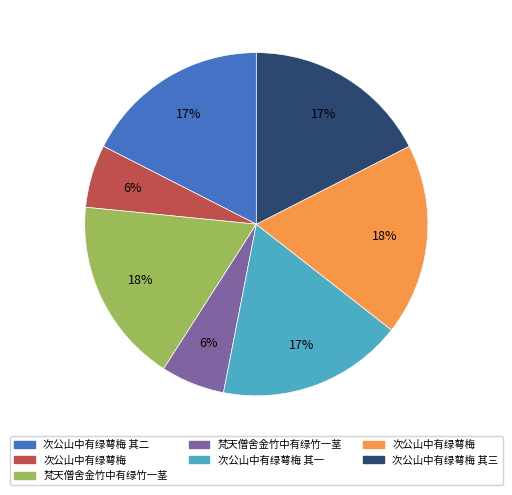

Is there a majority slice in this chart?

No